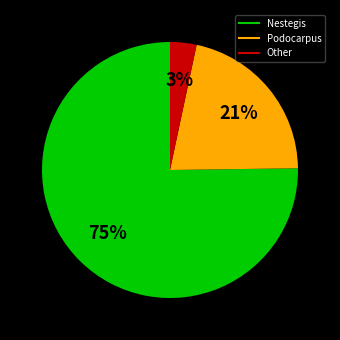

How many slices are in this pie chart?

3